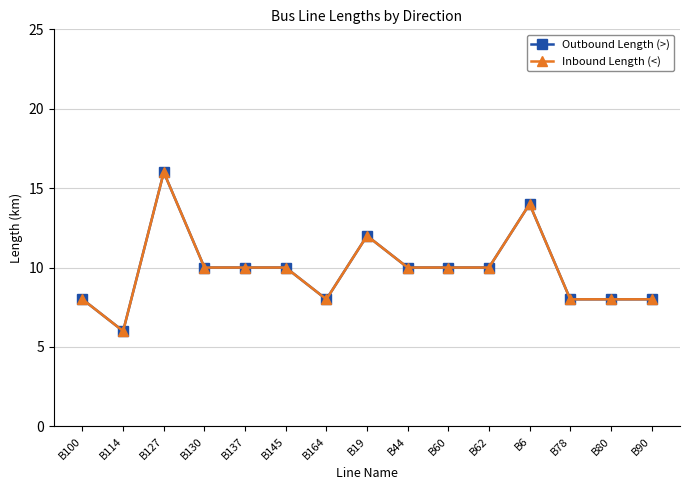

Reading right to left, extract all data points from this chart.

Outbound Length (>): B90=8	B80=8	B78=8	B6=14	B62=10	B60=10	B44=10	B19=12	B164=8	B145=10	B137=10	B130=10	B127=16	B114=6	B100=8
Inbound Length (<): B90=8	B80=8	B78=8	B6=14	B62=10	B60=10	B44=10	B19=12	B164=8	B145=10	B137=10	B130=10	B127=16	B114=6	B100=8